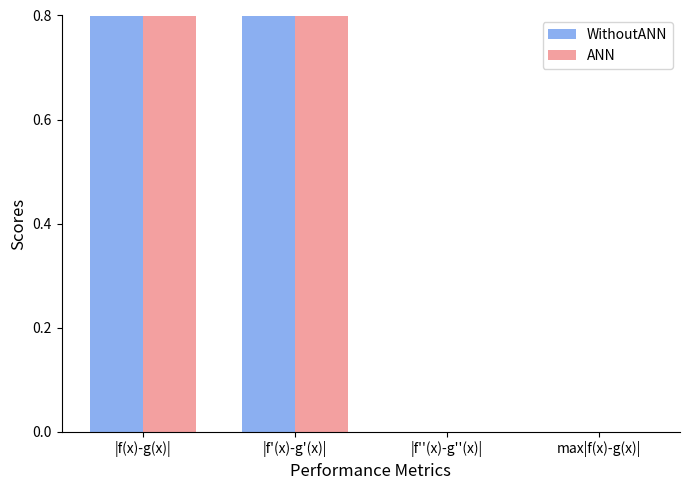

List the series in order of their peak value, highest first.

WithoutANN, ANN